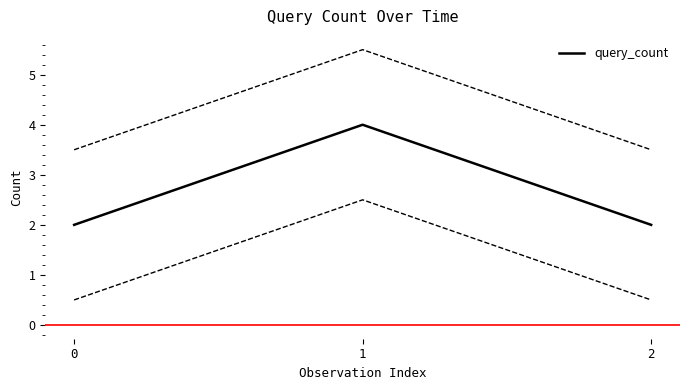

Reading left to right, transcribe all the data shown in this chart.

2	4	2